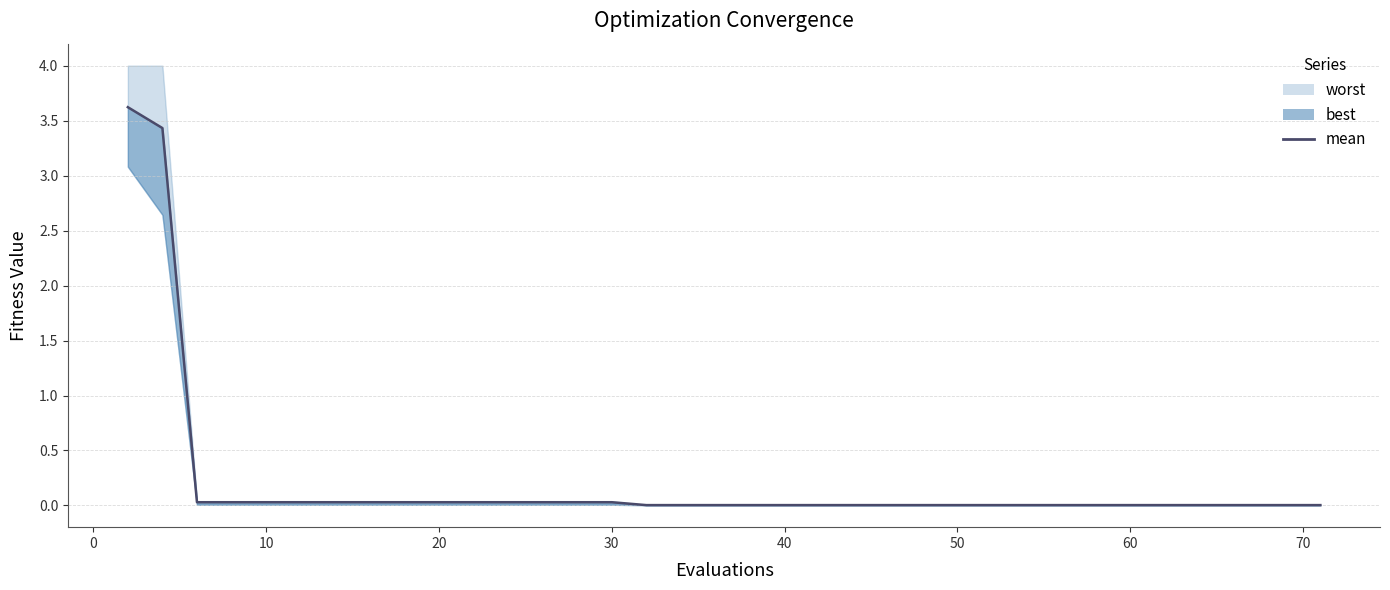

True or false: there are more than 1 points higher than both neighbors.

False